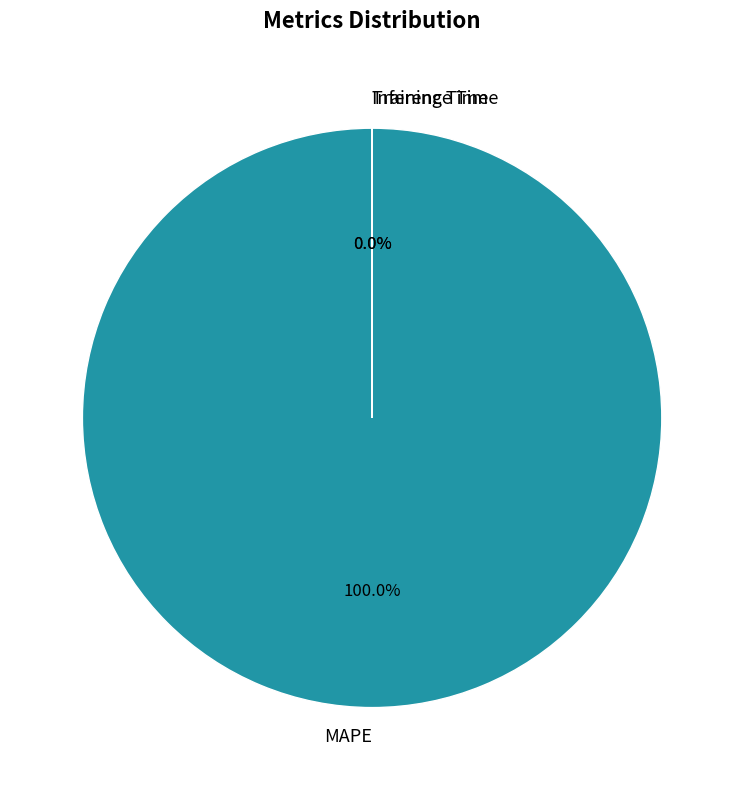

Rank the categories by value from highest to lowest.

MAPE, Training Time, Inference Time